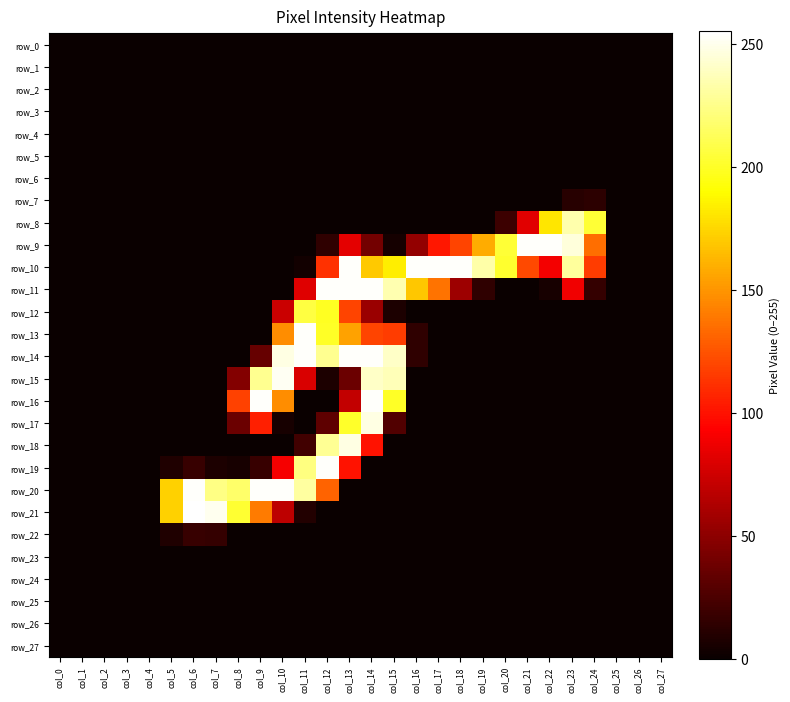

Reading left to right, transcribe all the data shown in this chart.

row_0: col_0=0	col_1=0	col_2=0	col_3=0	col_4=0	col_5=0	col_6=0	col_7=0	col_8=0	col_9=0	col_10=0	col_11=0	col_12=0	col_13=0	col_14=0	col_15=0	col_16=0	col_17=0	col_18=0	col_19=0	col_20=0	col_21=0	col_22=0	col_23=0	col_24=0	col_25=0	col_26=0	col_27=0
row_1: col_0=0	col_1=0	col_2=0	col_3=0	col_4=0	col_5=0	col_6=0	col_7=0	col_8=0	col_9=0	col_10=0	col_11=0	col_12=0	col_13=0	col_14=0	col_15=0	col_16=0	col_17=0	col_18=0	col_19=0	col_20=0	col_21=0	col_22=0	col_23=0	col_24=0	col_25=0	col_26=0	col_27=0
row_2: col_0=0	col_1=0	col_2=0	col_3=0	col_4=0	col_5=0	col_6=0	col_7=0	col_8=0	col_9=0	col_10=0	col_11=0	col_12=0	col_13=0	col_14=0	col_15=0	col_16=0	col_17=0	col_18=0	col_19=0	col_20=0	col_21=0	col_22=0	col_23=0	col_24=0	col_25=0	col_26=0	col_27=0
row_3: col_0=0	col_1=0	col_2=0	col_3=0	col_4=0	col_5=0	col_6=0	col_7=0	col_8=0	col_9=0	col_10=0	col_11=0	col_12=0	col_13=0	col_14=0	col_15=0	col_16=0	col_17=0	col_18=0	col_19=0	col_20=0	col_21=0	col_22=0	col_23=0	col_24=0	col_25=0	col_26=0	col_27=0
row_4: col_0=0	col_1=0	col_2=0	col_3=0	col_4=0	col_5=0	col_6=0	col_7=0	col_8=0	col_9=0	col_10=0	col_11=0	col_12=0	col_13=0	col_14=0	col_15=0	col_16=0	col_17=0	col_18=0	col_19=0	col_20=0	col_21=0	col_22=0	col_23=0	col_24=0	col_25=0	col_26=0	col_27=0
row_5: col_0=0	col_1=0	col_2=0	col_3=0	col_4=0	col_5=0	col_6=0	col_7=0	col_8=0	col_9=0	col_10=0	col_11=0	col_12=0	col_13=0	col_14=0	col_15=0	col_16=0	col_17=0	col_18=0	col_19=0	col_20=0	col_21=0	col_22=0	col_23=0	col_24=0	col_25=0	col_26=0	col_27=0
row_6: col_0=0	col_1=0	col_2=0	col_3=0	col_4=0	col_5=0	col_6=0	col_7=0	col_8=0	col_9=0	col_10=0	col_11=0	col_12=0	col_13=0	col_14=0	col_15=0	col_16=0	col_17=0	col_18=0	col_19=0	col_20=0	col_21=0	col_22=0	col_23=0	col_24=0	col_25=0	col_26=0	col_27=0
row_7: col_0=0	col_1=0	col_2=0	col_3=0	col_4=0	col_5=0	col_6=0	col_7=0	col_8=0	col_9=0	col_10=0	col_11=0	col_12=0	col_13=0	col_14=0	col_15=0	col_16=0	col_17=0	col_18=0	col_19=0	col_20=0	col_21=0	col_22=0	col_23=11	col_24=13	col_25=0	col_26=0	col_27=0
row_8: col_0=0	col_1=0	col_2=0	col_3=0	col_4=0	col_5=0	col_6=0	col_7=0	col_8=0	col_9=0	col_10=0	col_11=0	col_12=0	col_13=0	col_14=0	col_15=0	col_16=0	col_17=0	col_18=0	col_19=0	col_20=19	col_21=82	col_22=181	col_23=234	col_24=204	col_25=0	col_26=0	col_27=0
row_9: col_0=0	col_1=0	col_2=0	col_3=0	col_4=0	col_5=0	col_6=0	col_7=0	col_8=0	col_9=0	col_10=0	col_11=0	col_12=14	col_13=83	col_14=40	col_15=4	col_16=52	col_17=102	col_18=119	col_19=159	col_20=204	col_21=254	col_22=254	col_23=246	col_24=135	col_25=0	col_26=0	col_27=0
row_10: col_0=0	col_1=0	col_2=0	col_3=0	col_4=0	col_5=0	col_6=0	col_7=0	col_8=0	col_9=0	col_10=0	col_11=3	col_12=112	col_13=254	col_14=170	col_15=184	col_16=254	col_17=254	col_18=254	col_19=233	col_20=202	col_21=121	col_22=89	col_23=230	col_24=116	col_25=0	col_26=0	col_27=0
row_11: col_0=0	col_1=0	col_2=0	col_3=0	col_4=0	col_5=0	col_6=0	col_7=0	col_8=0	col_9=0	col_10=0	col_11=81	col_12=254	col_13=254	col_14=254	col_15=235	col_16=169	col_17=137	col_18=56	col_19=14	col_20=0	col_21=0	col_22=5	col_23=88	col_24=16	col_25=0	col_26=0	col_27=0
row_12: col_0=0	col_1=0	col_2=0	col_3=0	col_4=0	col_5=0	col_6=0	col_7=0	col_8=0	col_9=0	col_10=73	col_11=207	col_12=199	col_13=119	col_14=55	col_15=7	col_16=0	col_17=0	col_18=0	col_19=0	col_20=0	col_21=0	col_22=0	col_23=0	col_24=0	col_25=0	col_26=0	col_27=0
row_13: col_0=0	col_1=0	col_2=0	col_3=0	col_4=0	col_5=0	col_6=0	col_7=0	col_8=0	col_9=0	col_10=147	col_11=254	col_12=200	col_13=155	col_14=119	col_15=116	col_16=14	col_17=0	col_18=0	col_19=0	col_20=0	col_21=0	col_22=0	col_23=0	col_24=0	col_25=0	col_26=0	col_27=0
row_14: col_0=0	col_1=0	col_2=0	col_3=0	col_4=0	col_5=0	col_6=0	col_7=0	col_8=0	col_9=35	col_10=248	col_11=254	col_12=227	col_13=254	col_14=254	col_15=241	col_16=14	col_17=0	col_18=0	col_19=0	col_20=0	col_21=0	col_22=0	col_23=0	col_24=0	col_25=0	col_26=0	col_27=0
row_15: col_0=0	col_1=0	col_2=0	col_3=0	col_4=0	col_5=0	col_6=0	col_7=0	col_8=46	col_9=227	col_10=252	col_11=79	col_12=7	col_13=37	col_14=241	col_15=237	col_16=0	col_17=0	col_18=0	col_19=0	col_20=0	col_21=0	col_22=0	col_23=0	col_24=0	col_25=0	col_26=0	col_27=0
row_16: col_0=0	col_1=0	col_2=0	col_3=0	col_4=0	col_5=0	col_6=0	col_7=0	col_8=118	col_9=254	col_10=147	col_11=0	col_12=0	col_13=70	col_14=254	col_15=200	col_16=0	col_17=0	col_18=0	col_19=0	col_20=0	col_21=0	col_22=0	col_23=0	col_24=0	col_25=0	col_26=0	col_27=0
row_17: col_0=0	col_1=0	col_2=0	col_3=0	col_4=0	col_5=0	col_6=0	col_7=0	col_8=37	col_9=105	col_10=5	col_11=0	col_12=32	col_13=201	col_14=248	col_15=27	col_16=0	col_17=0	col_18=0	col_19=0	col_20=0	col_21=0	col_22=0	col_23=0	col_24=0	col_25=0	col_26=0	col_27=0
row_18: col_0=0	col_1=0	col_2=0	col_3=0	col_4=0	col_5=0	col_6=0	col_7=0	col_8=0	col_9=0	col_10=0	col_11=21	col_12=228	col_13=248	col_14=100	col_15=0	col_16=0	col_17=0	col_18=0	col_19=0	col_20=0	col_21=0	col_22=0	col_23=0	col_24=0	col_25=0	col_26=0	col_27=0
row_19: col_0=0	col_1=0	col_2=0	col_3=0	col_4=0	col_5=8	col_6=17	col_7=7	col_8=5	col_9=17	col_10=90	col_11=223	col_12=254	col_13=100	col_14=0	col_15=0	col_16=0	col_17=0	col_18=0	col_19=0	col_20=0	col_21=0	col_22=0	col_23=0	col_24=0	col_25=0	col_26=0	col_27=0
row_20: col_0=0	col_1=0	col_2=0	col_3=0	col_4=0	col_5=173	col_6=254	col_7=224	col_8=217	col_9=254	col_10=254	col_11=231	col_12=131	col_13=0	col_14=0	col_15=0	col_16=0	col_17=0	col_18=0	col_19=0	col_20=0	col_21=0	col_22=0	col_23=0	col_24=0	col_25=0	col_26=0	col_27=0
row_21: col_0=0	col_1=0	col_2=0	col_3=0	col_4=0	col_5=173	col_6=255	col_7=251	col_8=203	col_9=140	col_10=68	col_11=9	col_12=0	col_13=0	col_14=0	col_15=0	col_16=0	col_17=0	col_18=0	col_19=0	col_20=0	col_21=0	col_22=0	col_23=0	col_24=0	col_25=0	col_26=0	col_27=0
row_22: col_0=0	col_1=0	col_2=0	col_3=0	col_4=0	col_5=8	col_6=17	col_7=16	col_8=0	col_9=0	col_10=0	col_11=0	col_12=0	col_13=0	col_14=0	col_15=0	col_16=0	col_17=0	col_18=0	col_19=0	col_20=0	col_21=0	col_22=0	col_23=0	col_24=0	col_25=0	col_26=0	col_27=0
row_23: col_0=0	col_1=0	col_2=0	col_3=0	col_4=0	col_5=0	col_6=0	col_7=0	col_8=0	col_9=0	col_10=0	col_11=0	col_12=0	col_13=0	col_14=0	col_15=0	col_16=0	col_17=0	col_18=0	col_19=0	col_20=0	col_21=0	col_22=0	col_23=0	col_24=0	col_25=0	col_26=0	col_27=0
row_24: col_0=0	col_1=0	col_2=0	col_3=0	col_4=0	col_5=0	col_6=0	col_7=0	col_8=0	col_9=0	col_10=0	col_11=0	col_12=0	col_13=0	col_14=0	col_15=0	col_16=0	col_17=0	col_18=0	col_19=0	col_20=0	col_21=0	col_22=0	col_23=0	col_24=0	col_25=0	col_26=0	col_27=0
row_25: col_0=0	col_1=0	col_2=0	col_3=0	col_4=0	col_5=0	col_6=0	col_7=0	col_8=0	col_9=0	col_10=0	col_11=0	col_12=0	col_13=0	col_14=0	col_15=0	col_16=0	col_17=0	col_18=0	col_19=0	col_20=0	col_21=0	col_22=0	col_23=0	col_24=0	col_25=0	col_26=0	col_27=0
row_26: col_0=0	col_1=0	col_2=0	col_3=0	col_4=0	col_5=0	col_6=0	col_7=0	col_8=0	col_9=0	col_10=0	col_11=0	col_12=0	col_13=0	col_14=0	col_15=0	col_16=0	col_17=0	col_18=0	col_19=0	col_20=0	col_21=0	col_22=0	col_23=0	col_24=0	col_25=0	col_26=0	col_27=0
row_27: col_0=0	col_1=0	col_2=0	col_3=0	col_4=0	col_5=0	col_6=0	col_7=0	col_8=0	col_9=0	col_10=0	col_11=0	col_12=0	col_13=0	col_14=0	col_15=0	col_16=0	col_17=0	col_18=0	col_19=0	col_20=0	col_21=0	col_22=0	col_23=0	col_24=0	col_25=0	col_26=0	col_27=0